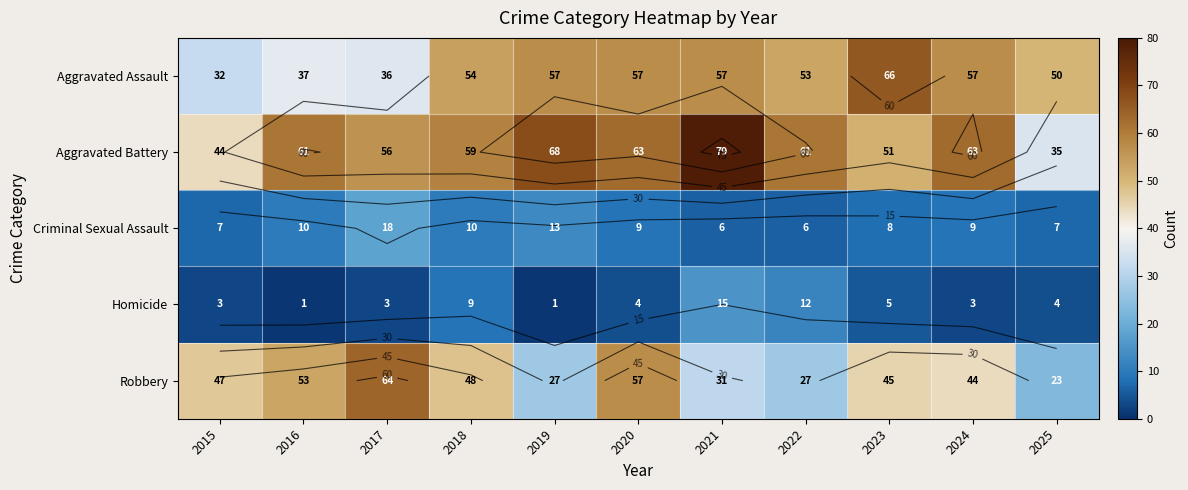

What is the minimum value for Homicide?

1